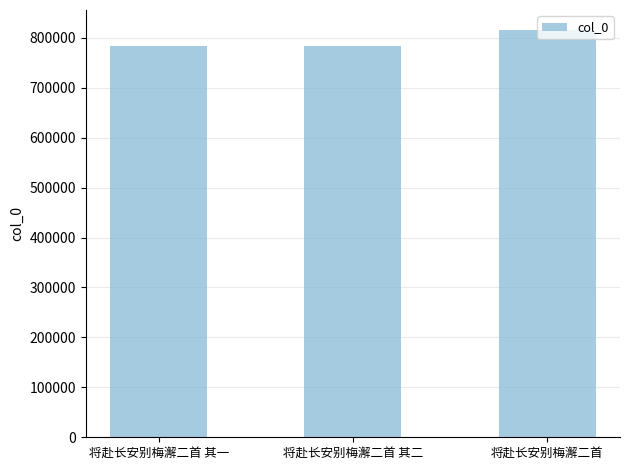

What is the ratio of the value at 将赴长安别梅澥二首 其一 to the value at 将赴长安别梅澥二首?

1.0